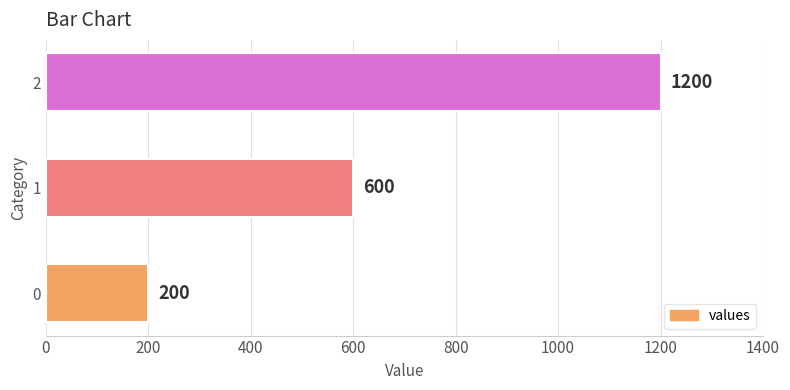

List the labels in order of value, smallest first.

0, 1, 2